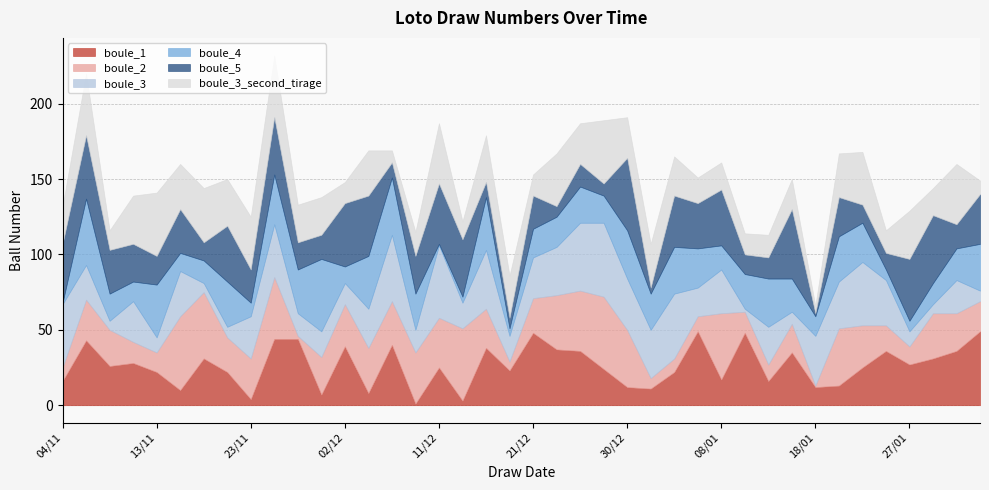

Where is the first local maximum for boule_2?

06/11